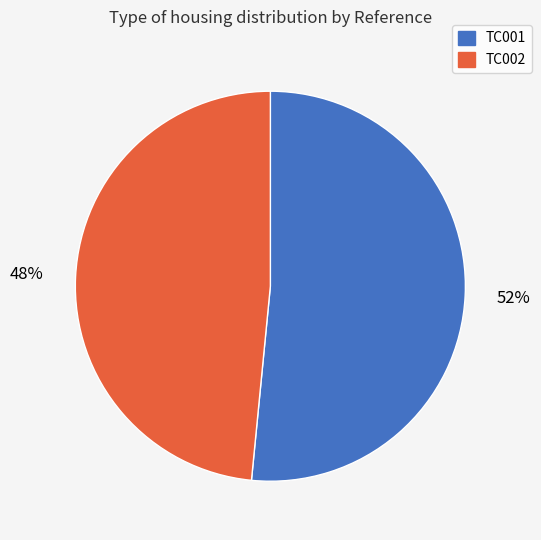

To the nearest percent, what is the average slice percentage?

50%